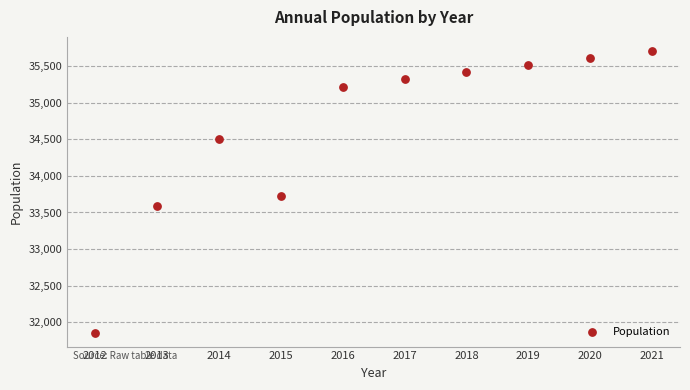

What is the average X value?

2016